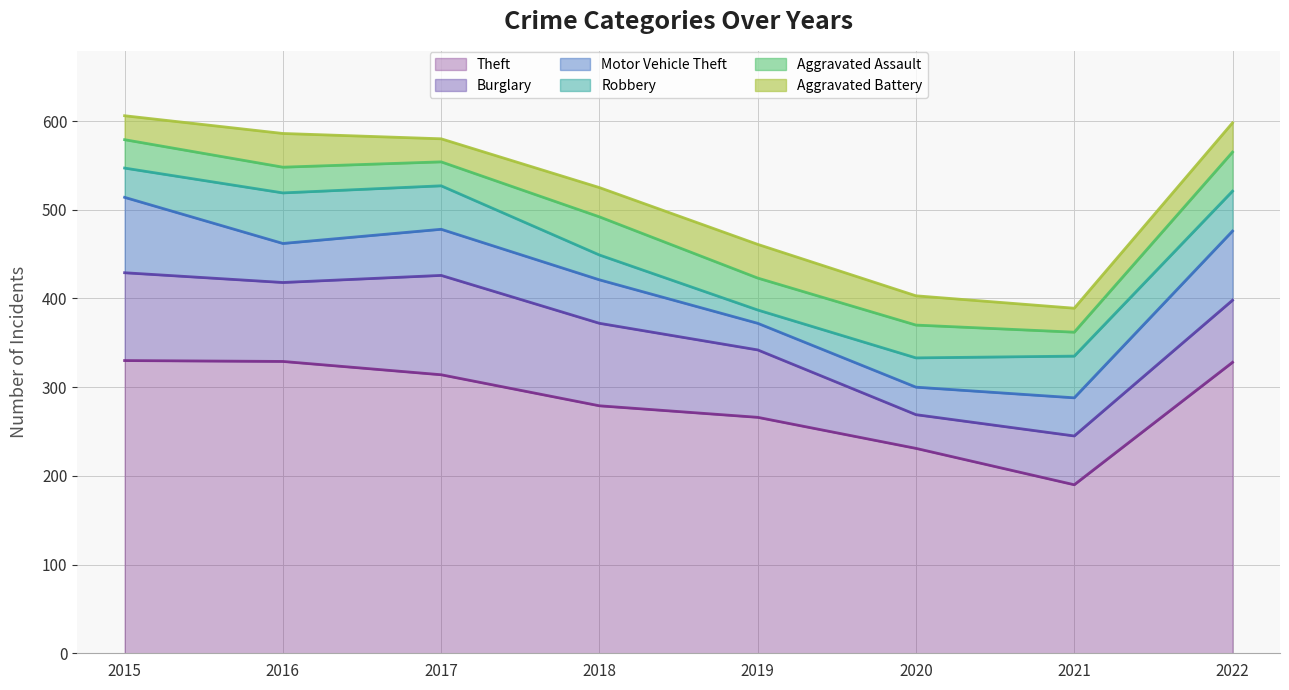

After their last crossing, which series has the higher values: Aggravated Assault or Robbery?

Robbery